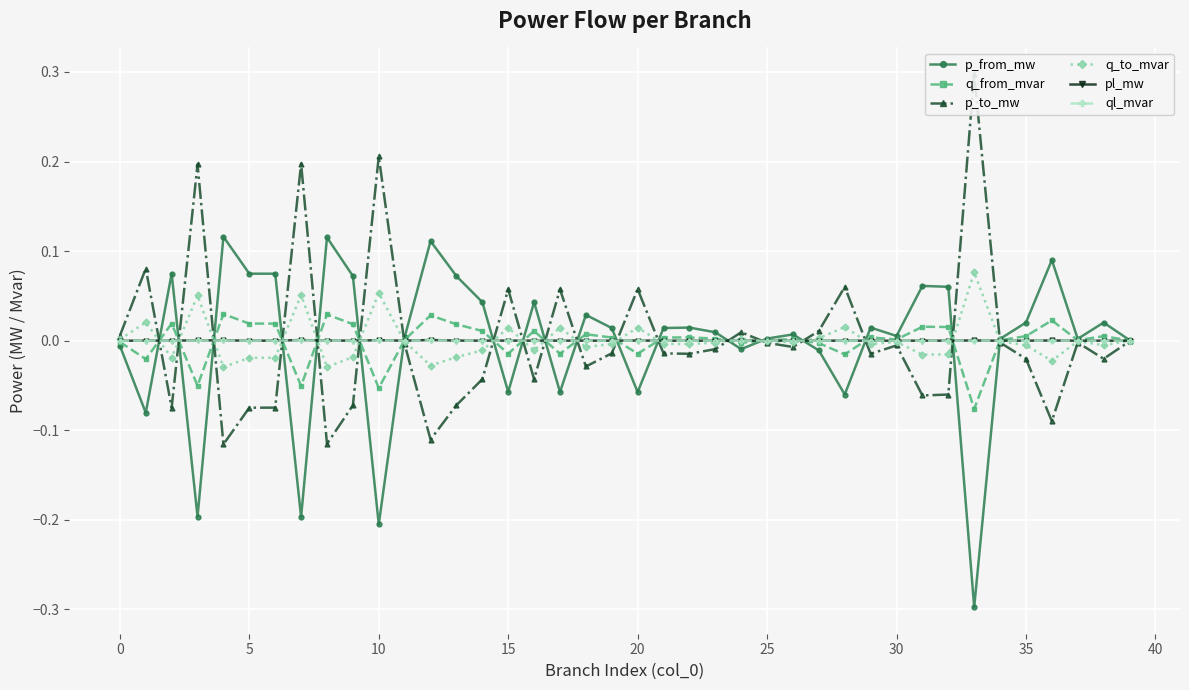

The value of ql_mvar at 20 is 0.0. True or false?

True